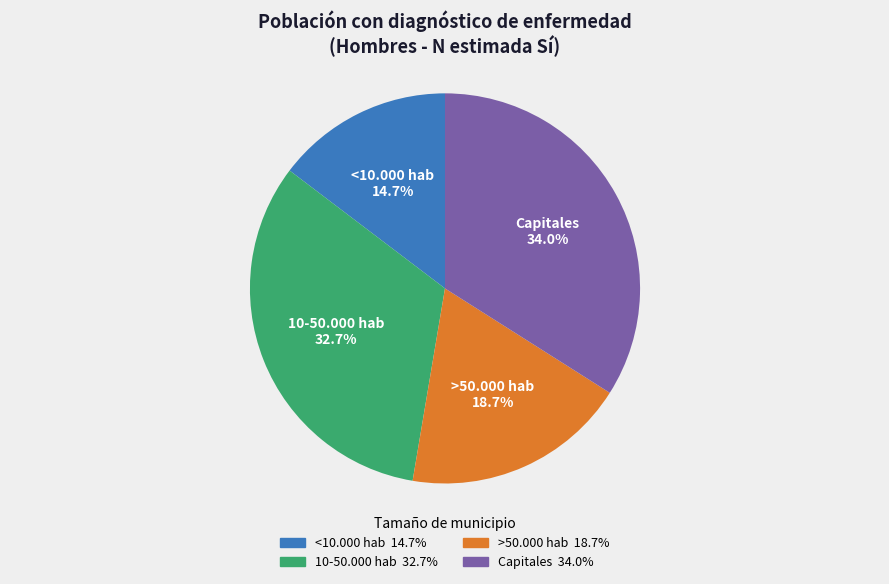

Do >50.000 hab and 10-50.000 hab together represent more than half of the pie?

Yes